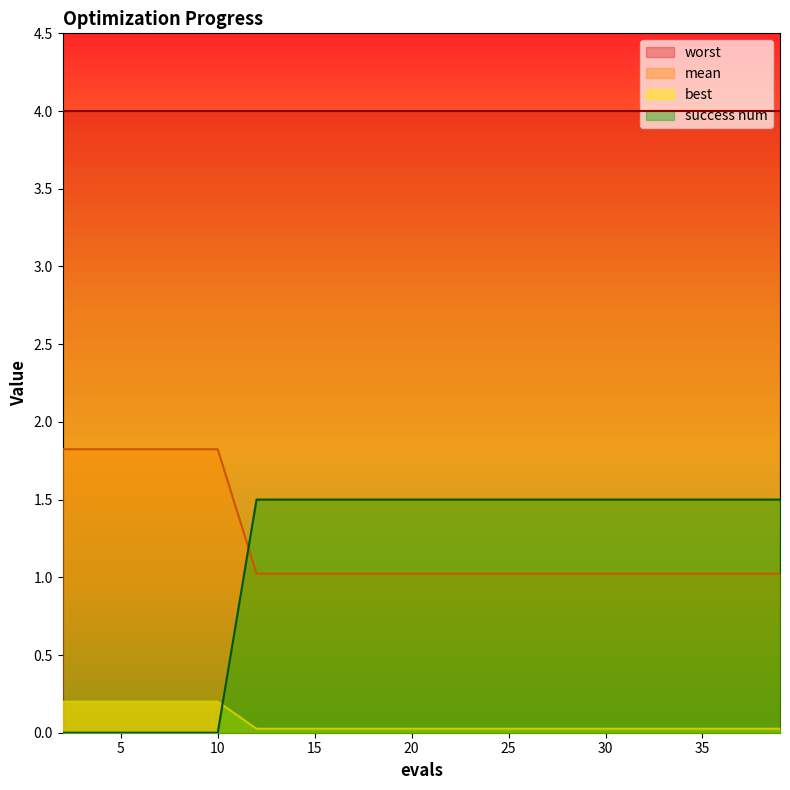

Rank the series by their maximum value, from lowest to highest.

best, success num, mean, worst